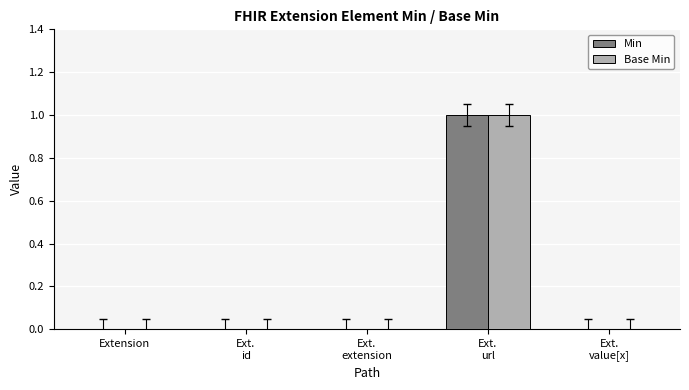

How many series are shown in this chart?

2